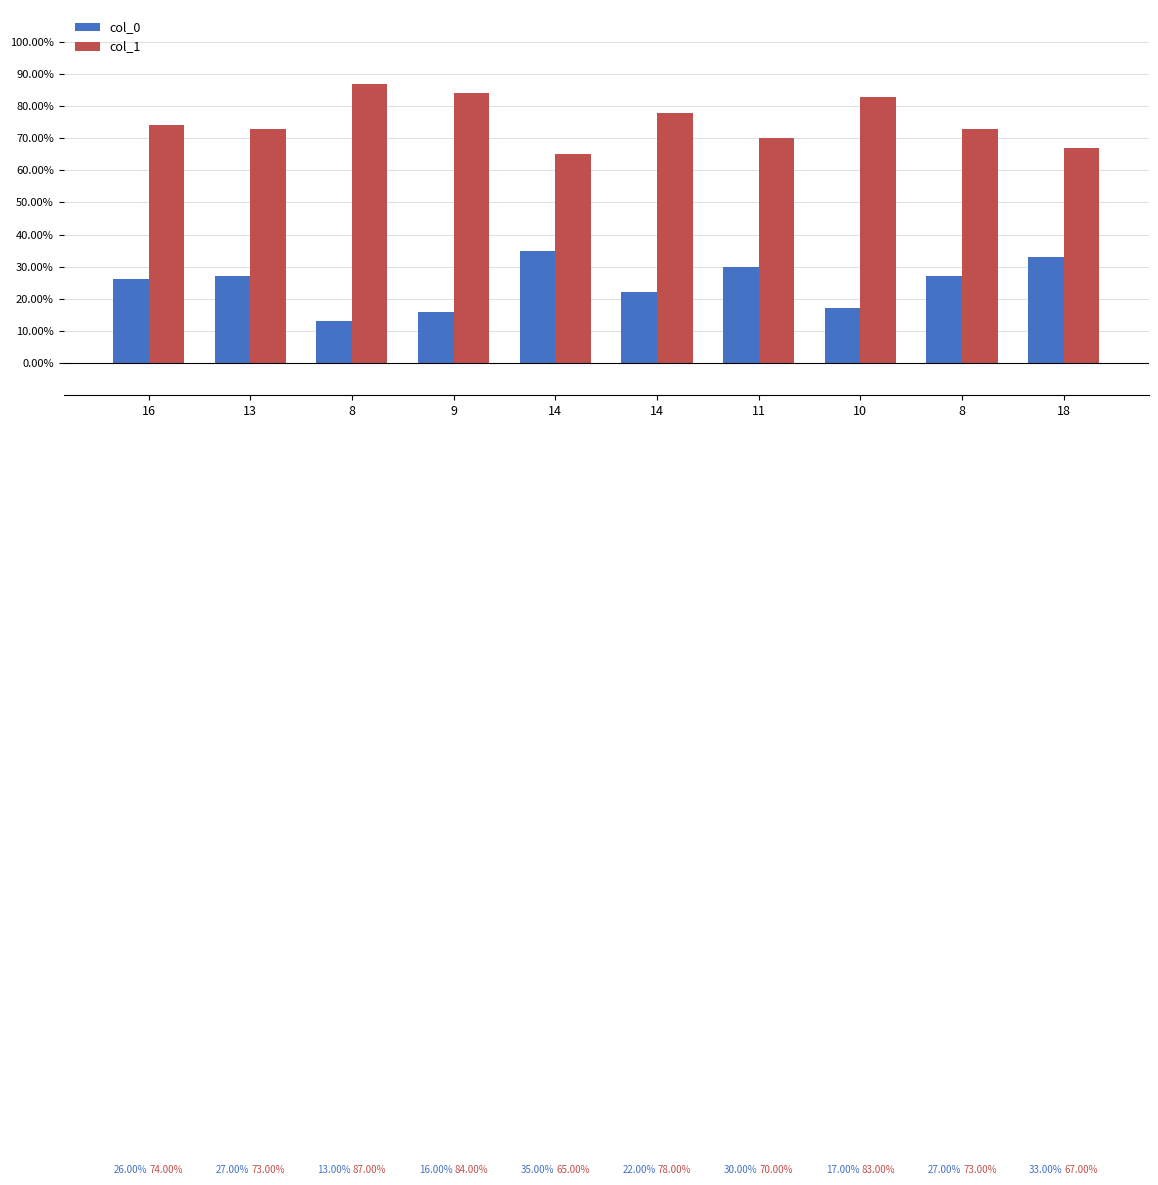

Is it true that col_0 equals 7 at 11?

False